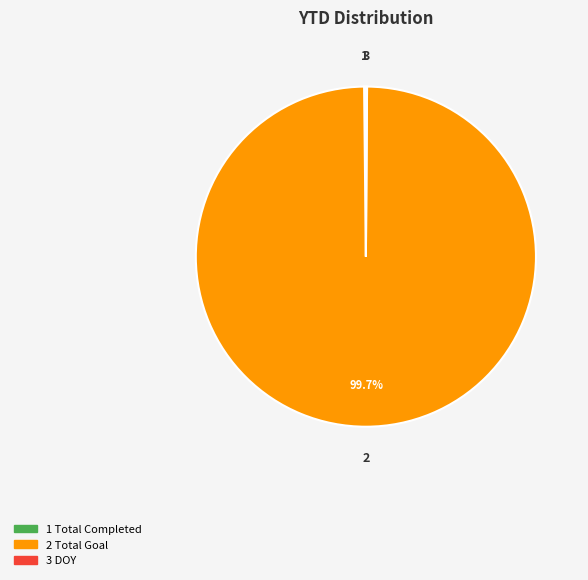

Is there any slice that represents more than half of the pie?

Yes